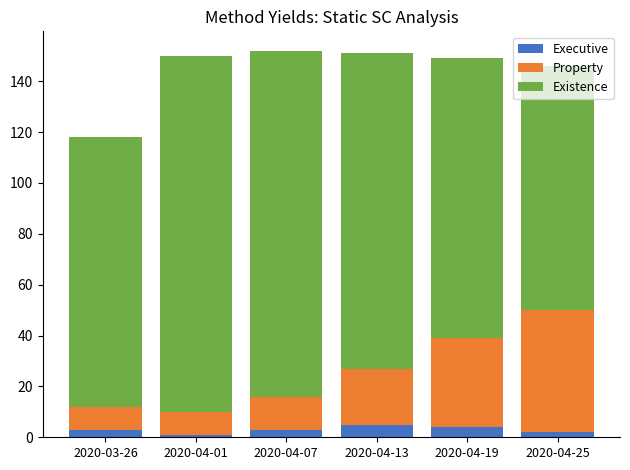

What are all the series names shown in the legend?

Executive, Property, Existence